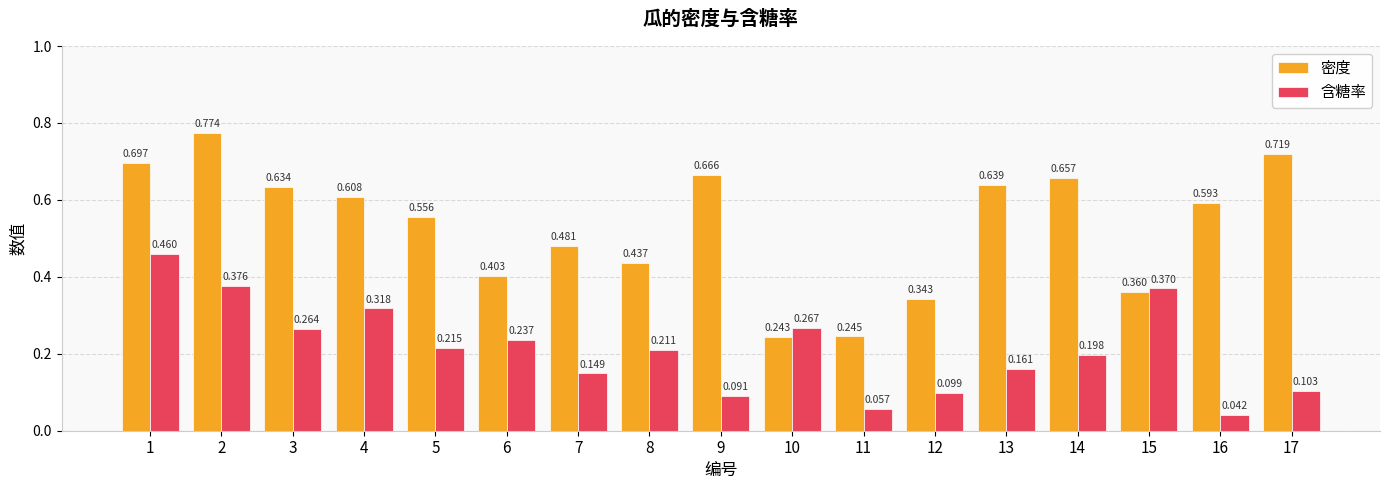

At how many categories does at least one series exceed 0?

17